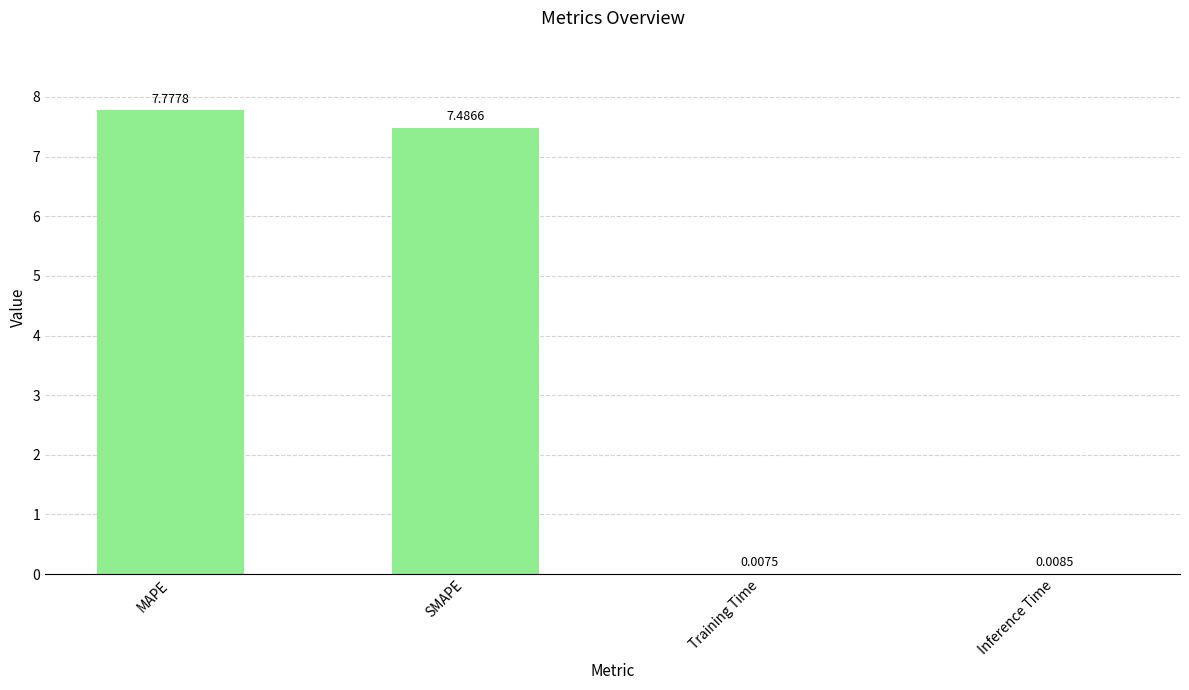

Between SMAPE and Training Time, which is larger?

SMAPE